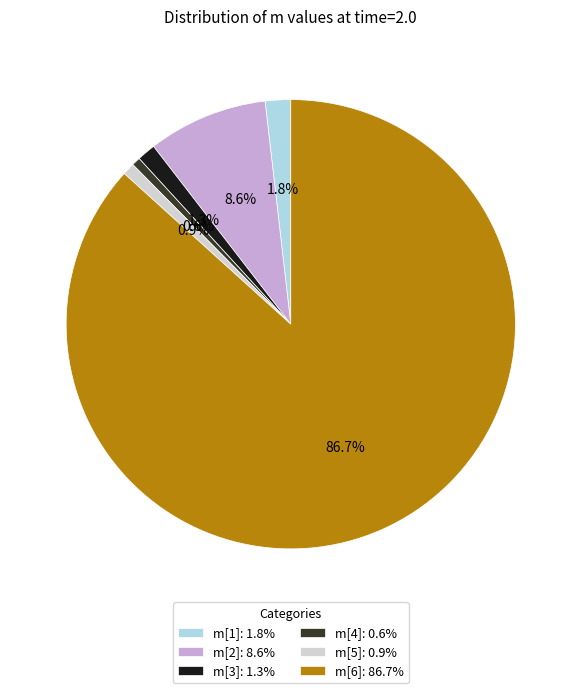

To the nearest percent, what is the average slice percentage?

17%